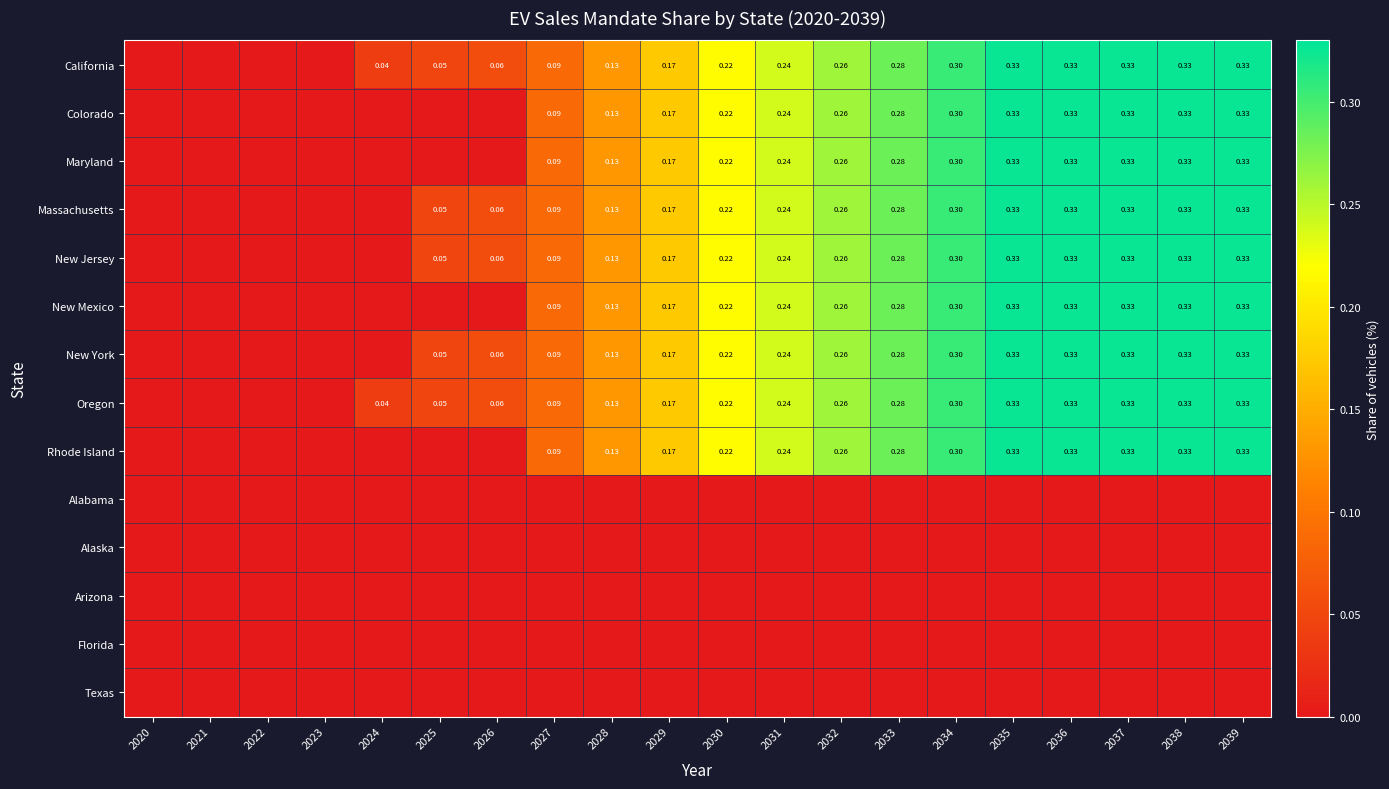

What is the sum of all Maryland values?

3.3